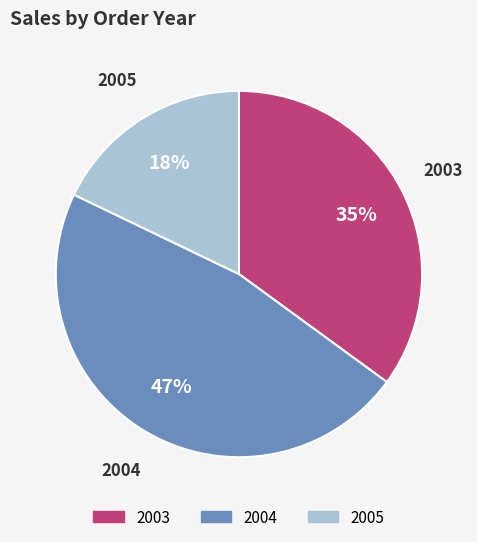

Which has a higher value, 2004 or 2005?

2004